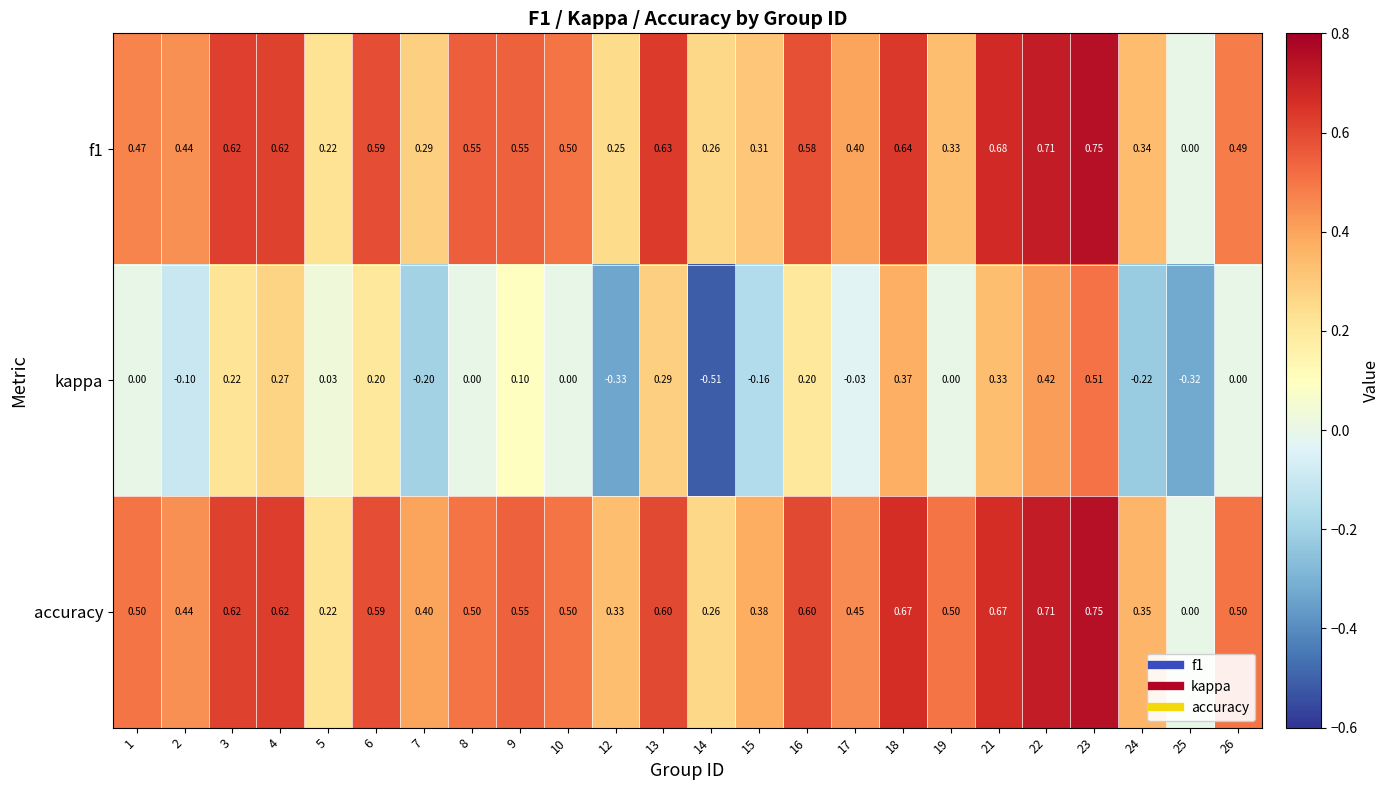

Which series has the largest total across all categories?

accuracy